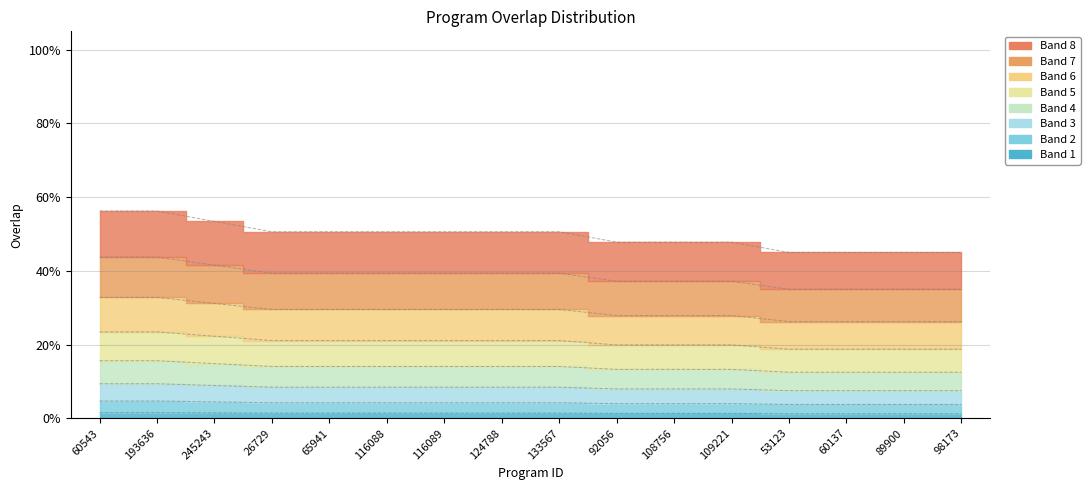

Which category has the highest value across all series?

60543